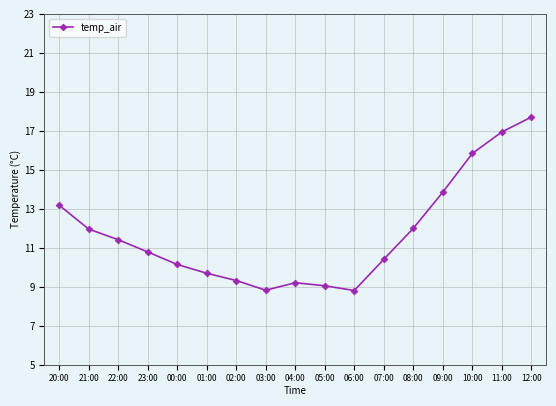

How many distinct data groups are displayed?

1